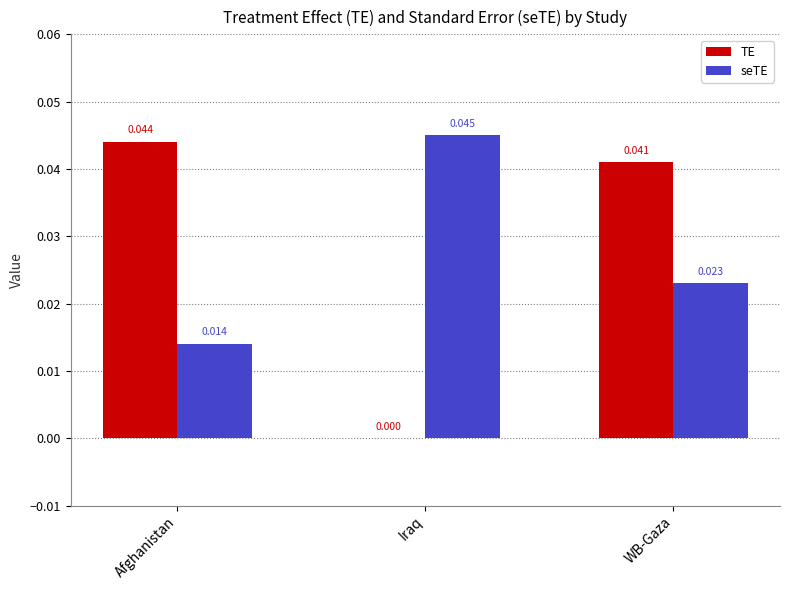

Between Afghanistan and WB-Gaza, which series saw the biggest shift?

seTE